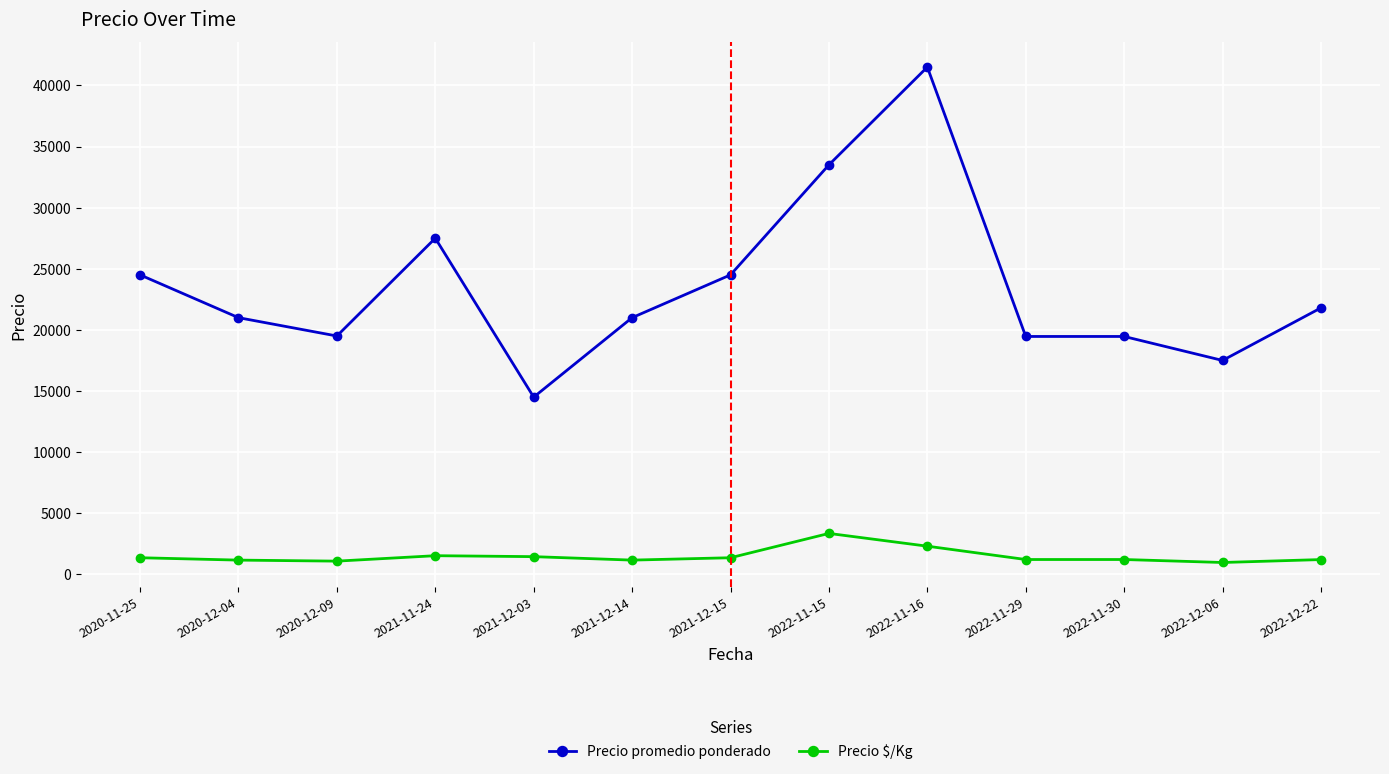

How many values in the Precio $/Kg series are below 1216?

5